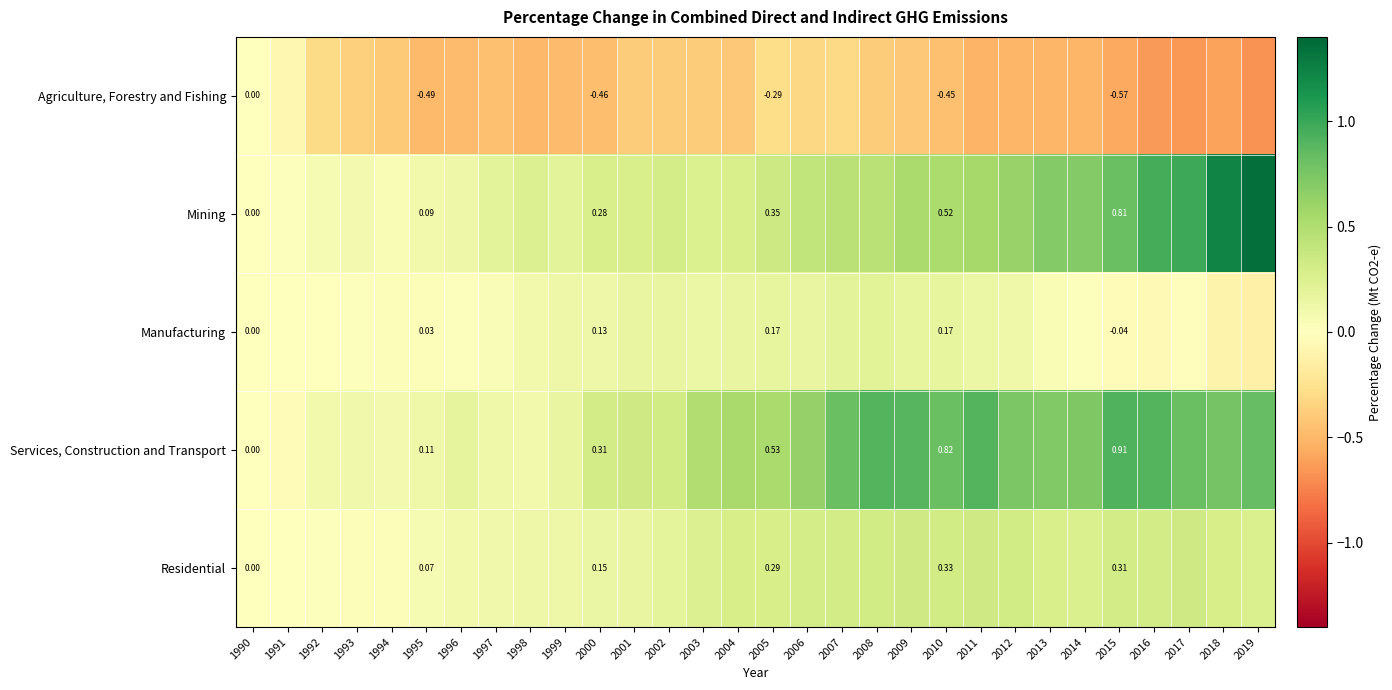

How many values in Residential are above zero?

29